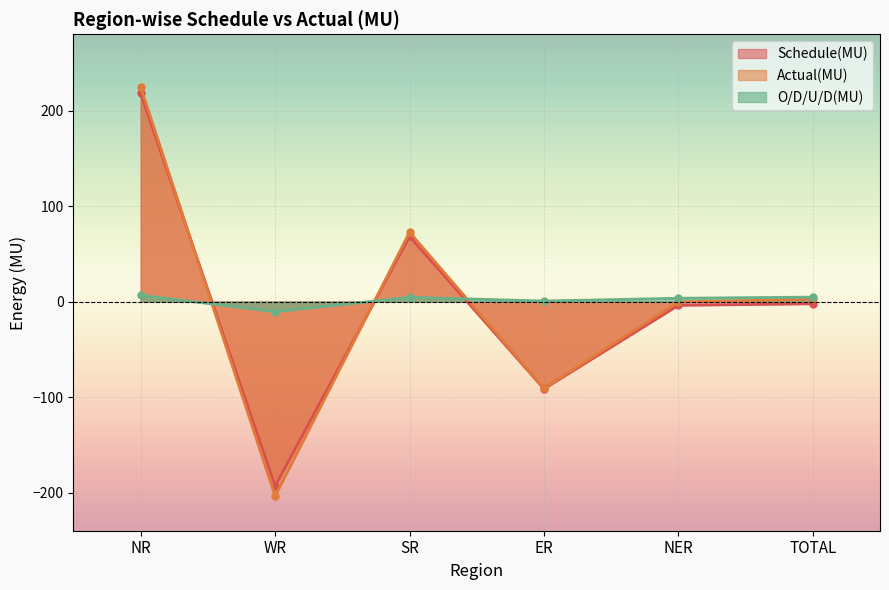

Is the value of Actual(MU) at WR greater than the value of O/D/U/D(MU) at TOTAL?

No